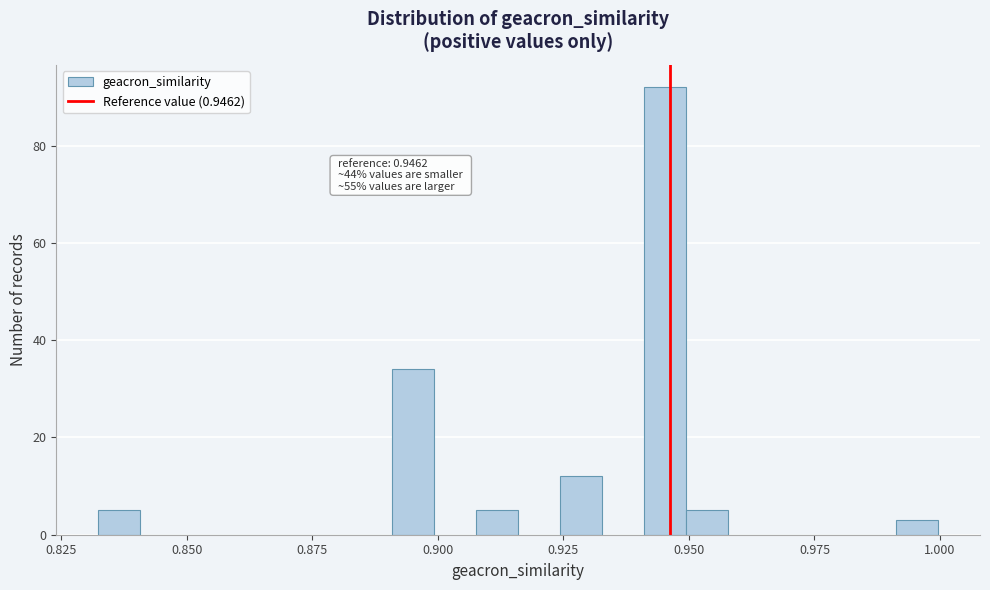

Read against the x-axis, roughly where is the centre of the tallest bar?

0.945